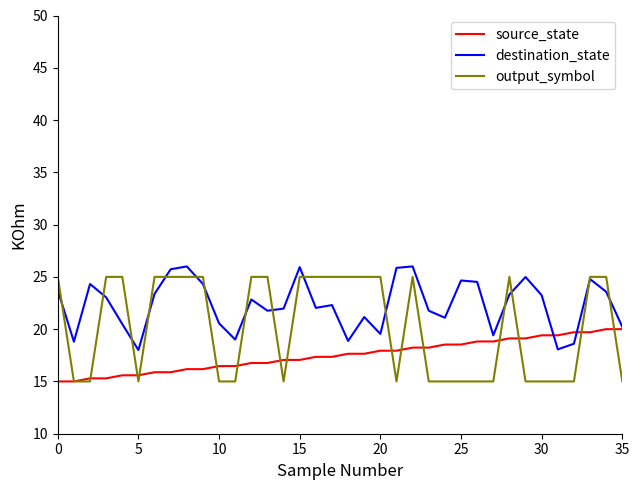

Which series has the largest range (max minus min)?

output_symbol